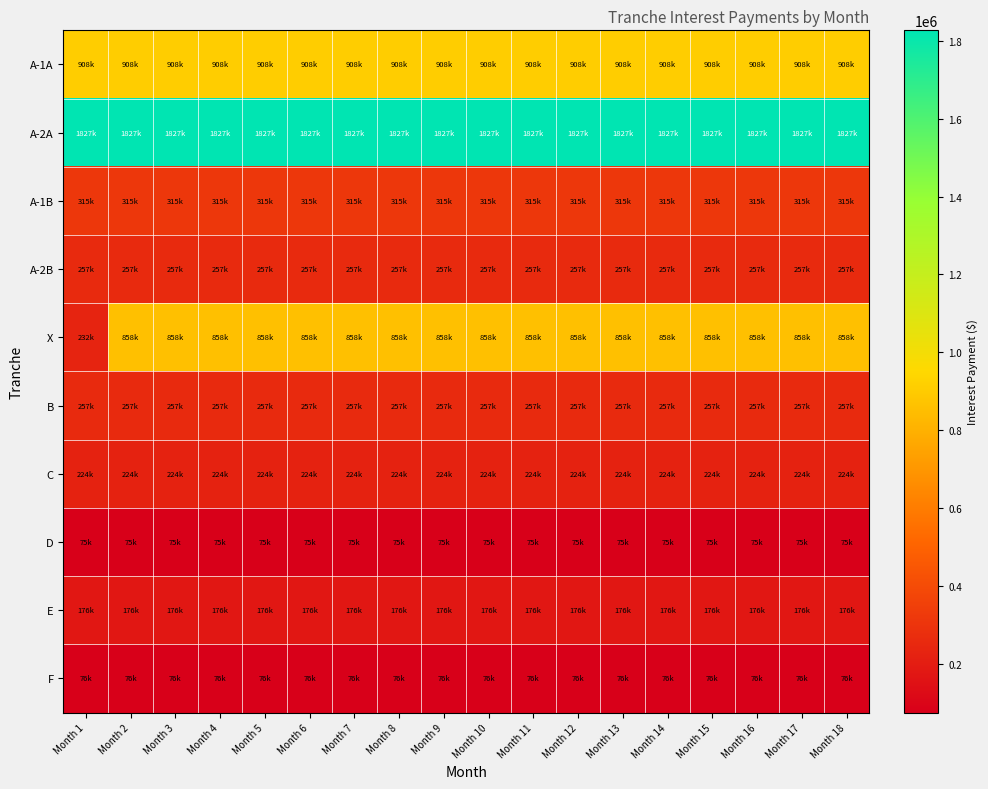

How many series are shown in this chart?

10